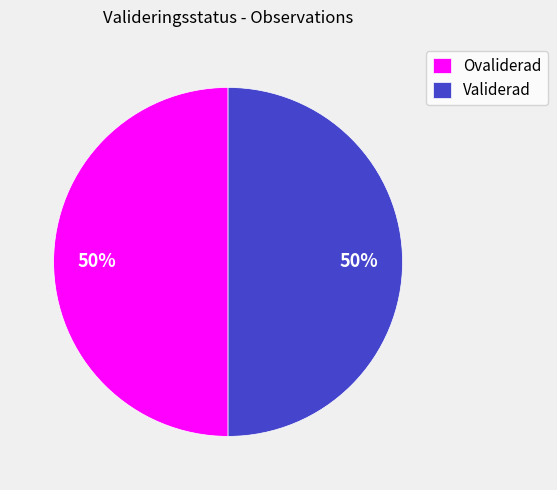

Is it true that Ovaliderad is 50% of the pie?

True